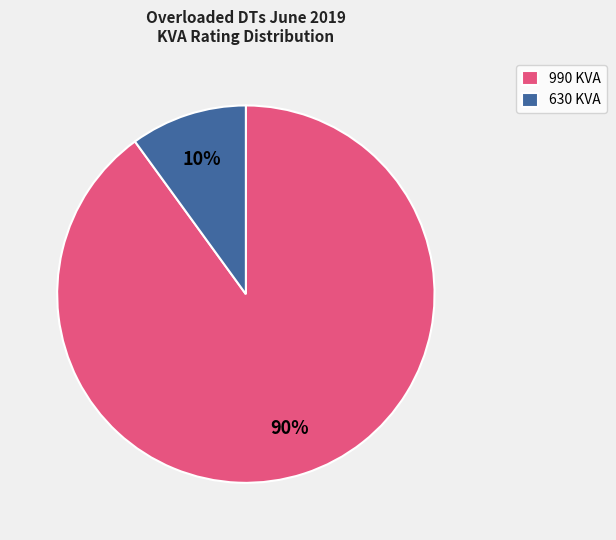

Is there any slice that represents more than half of the pie?

Yes